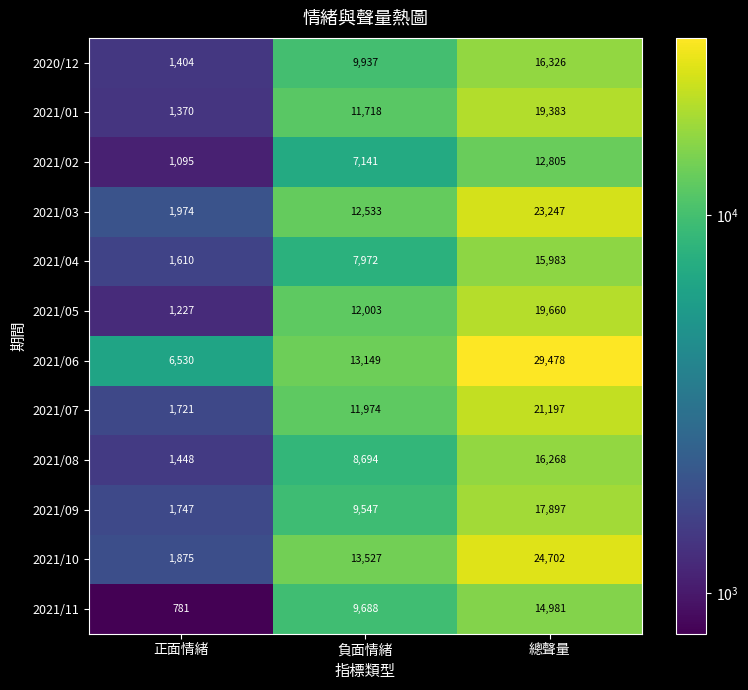

At which label is 2021/11 closest to 7881?

負面情緒